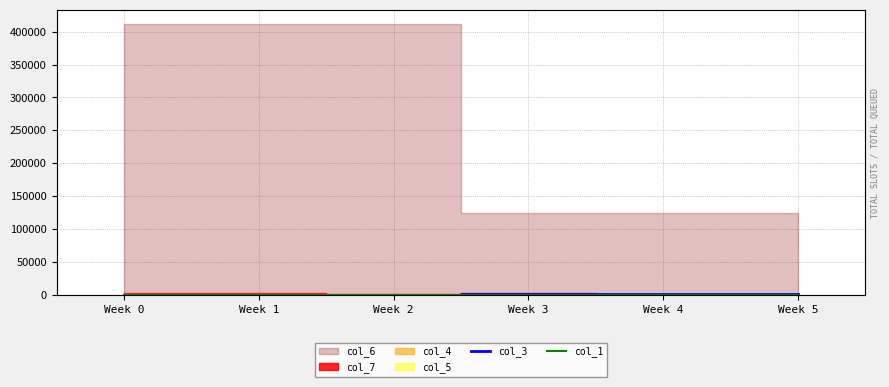

How many categories are shown in the chart?

6